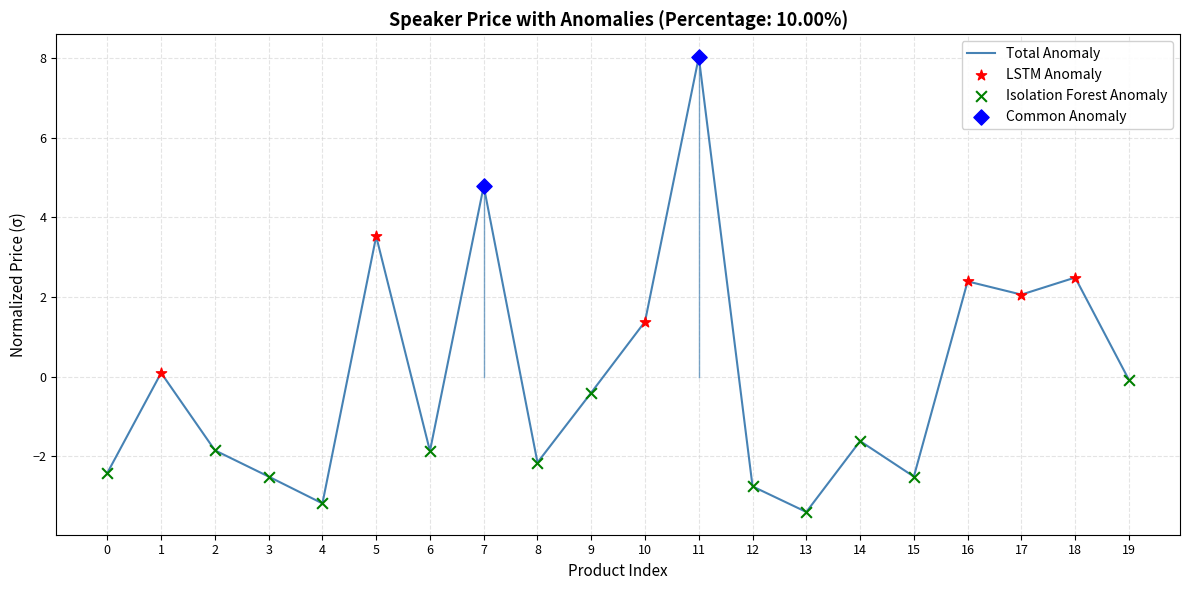

What is the smallest value displayed?

-3.4